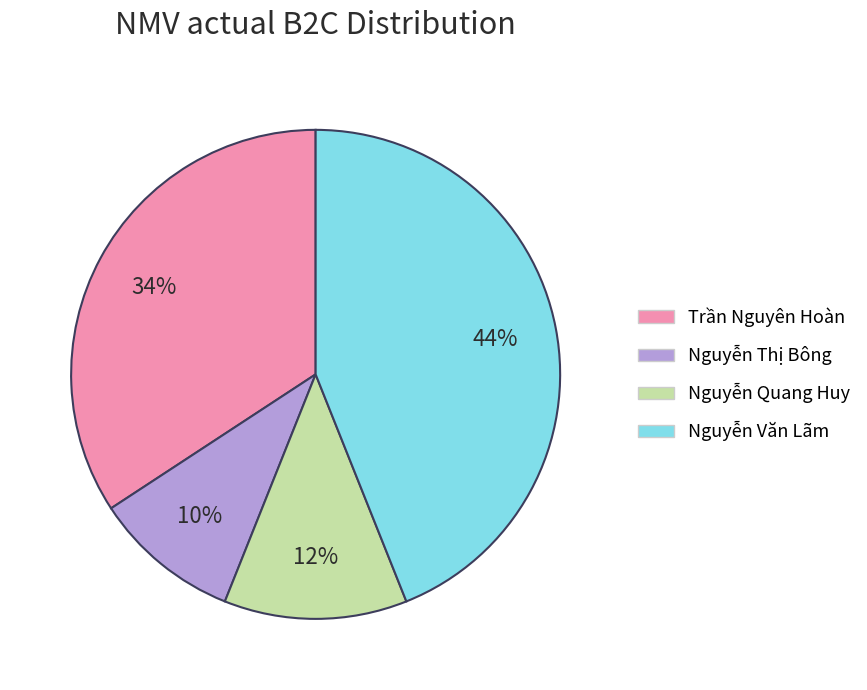

Approximately how many times larger is the value at Trần Nguyên Hoàn compared to Nguyễn Quang Huy?

2.8